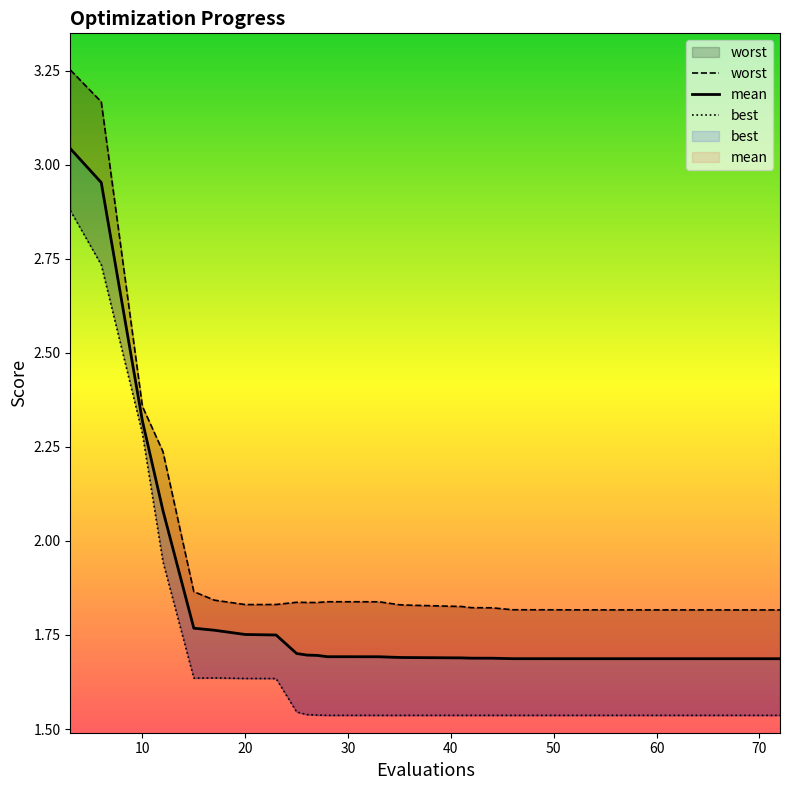

At 62, list the series in order from largest to smallest.

worst, mean, best